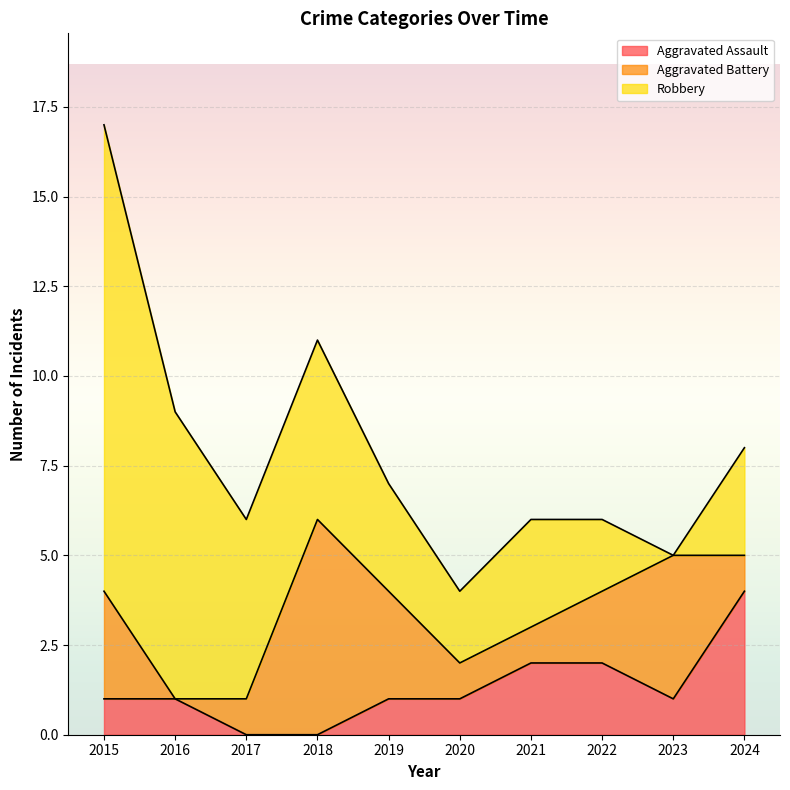

At 2015, list the series in order from smallest to largest.

Aggravated Assault, Aggravated Battery, Robbery